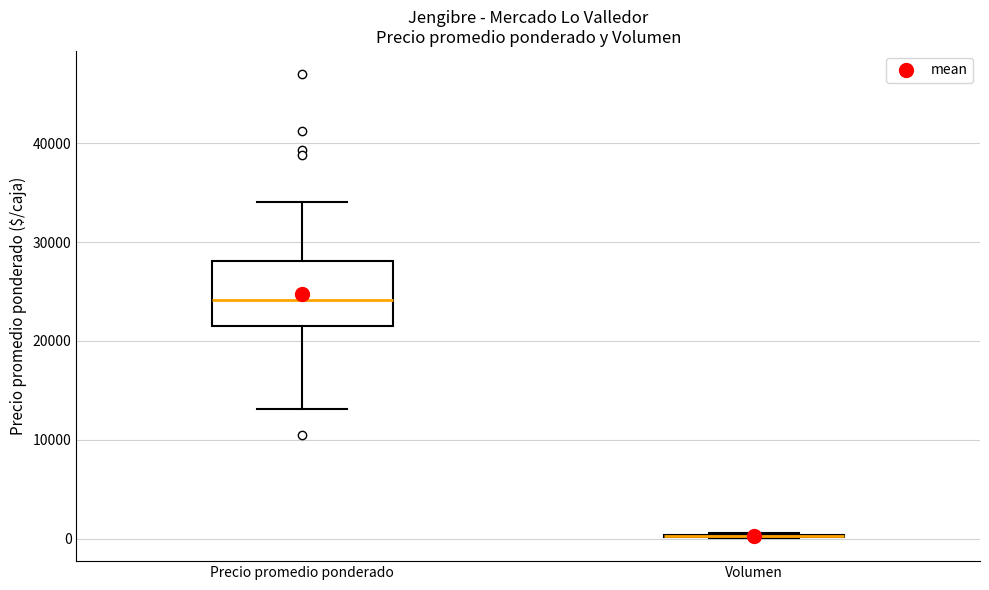

Reading left to right, read every box against the y-axis: the position of its median line, the range the box covers, and the ends of its whiskers. The values are not printed on the chart, so give them approximately, as read against the axis.

Precio promedio ponderado: median 24000, box 21000 to 28000, whiskers 13000 to 34000
Volumen: box collapsed to a line at 0, whiskers 0 to 1000